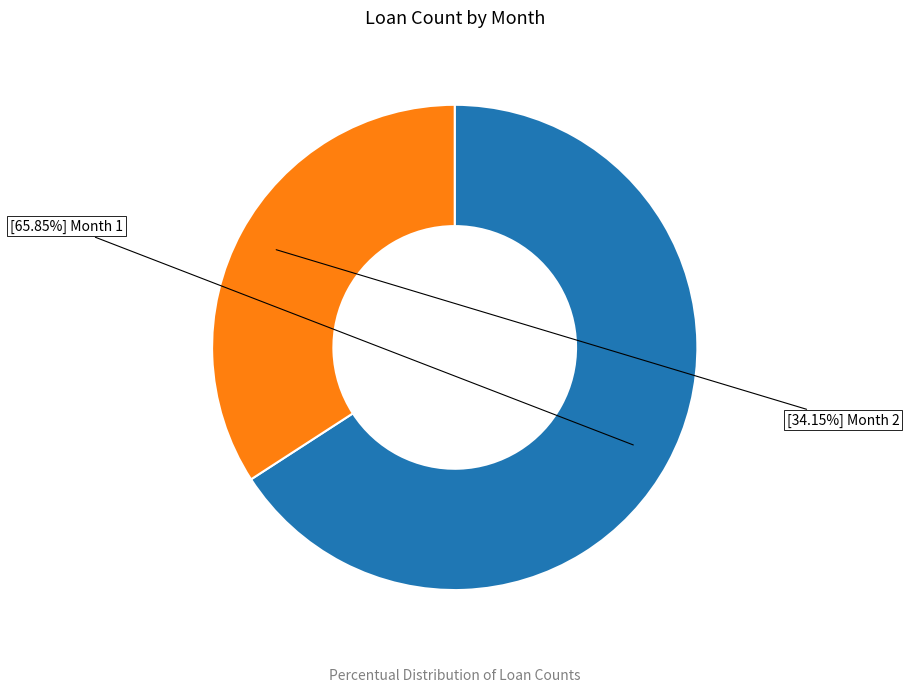

Is there a majority slice in this chart?

Yes